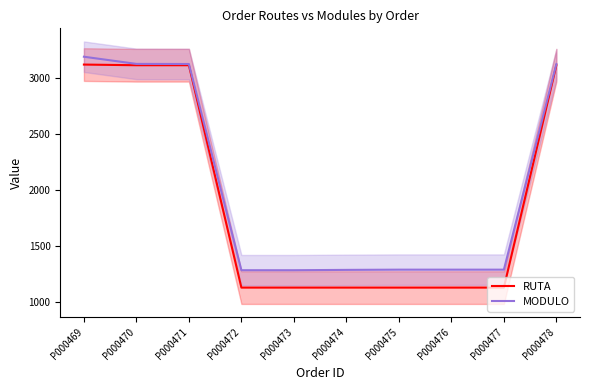

True or false: MODULO and RUTA intersect in this chart.

False